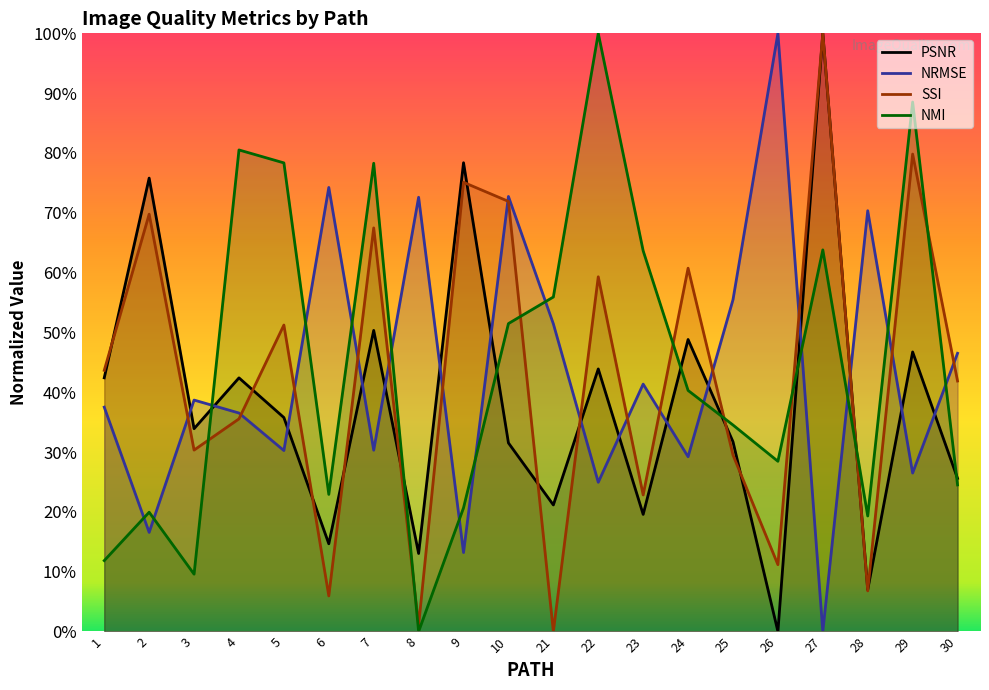

What are all the series names shown in the legend?

PSNR, NRMSE, SSI, NMI